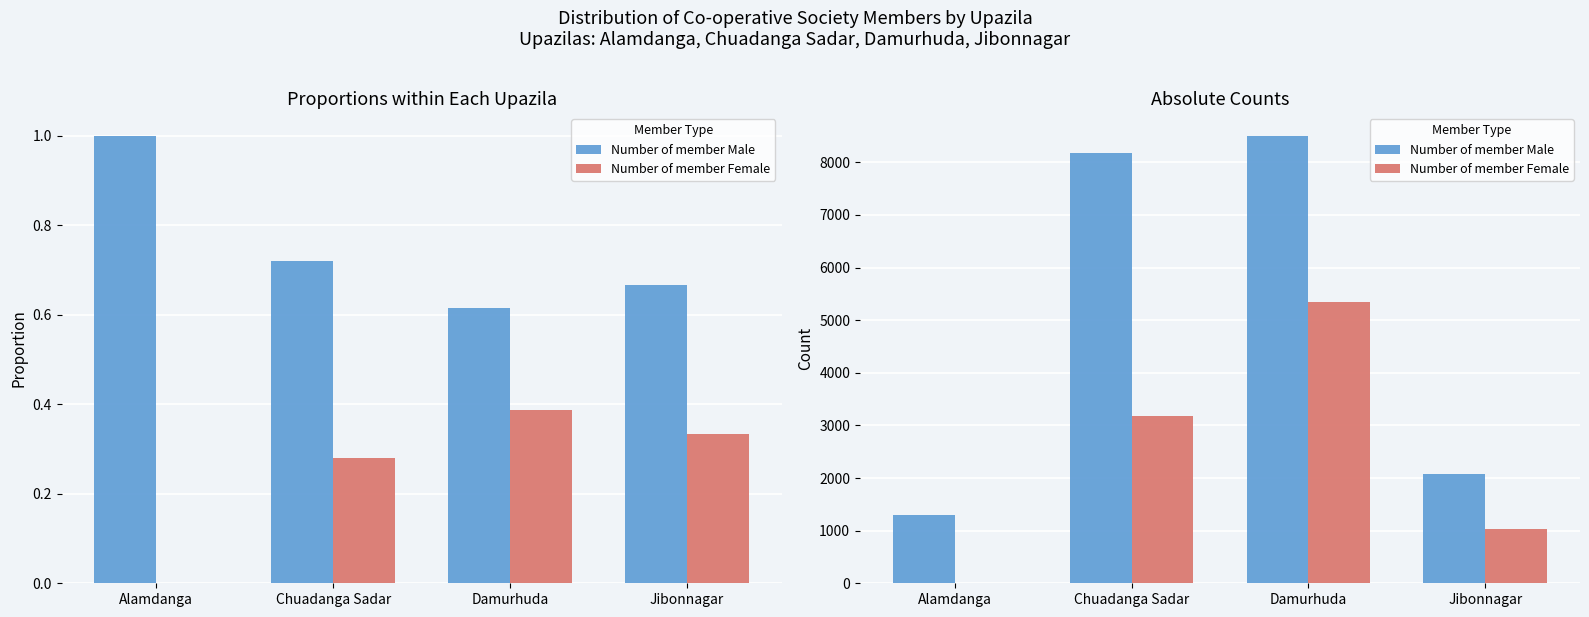

Is it true that Number of member Male equals 14322 at Chuadanga Sadar?

False